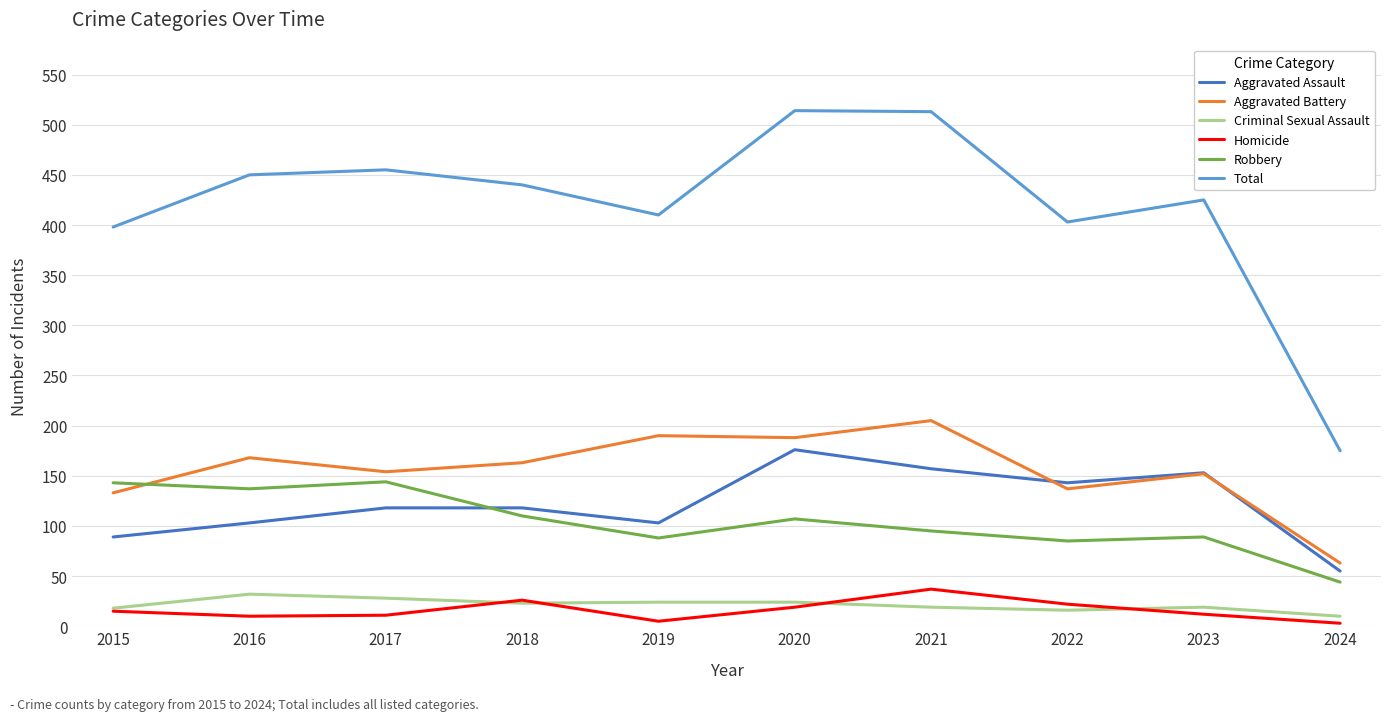

What are all the series names shown in the legend?

Aggravated Assault, Aggravated Battery, Criminal Sexual Assault, Homicide, Robbery, Total